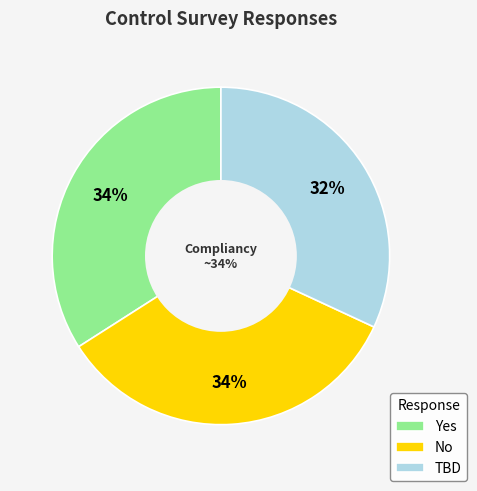

Between No and TBD, which is larger?

No